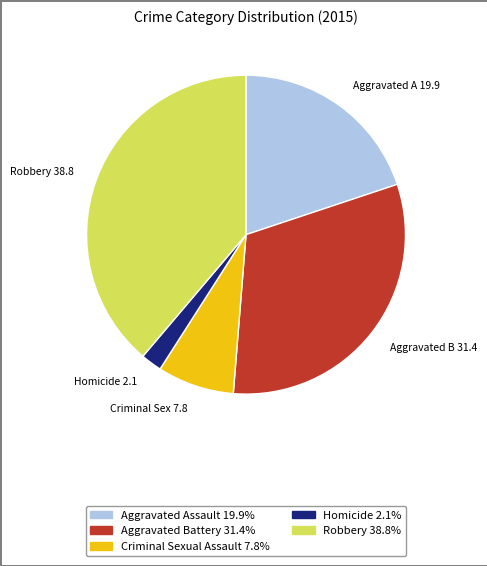

Is there a majority slice in this chart?

No